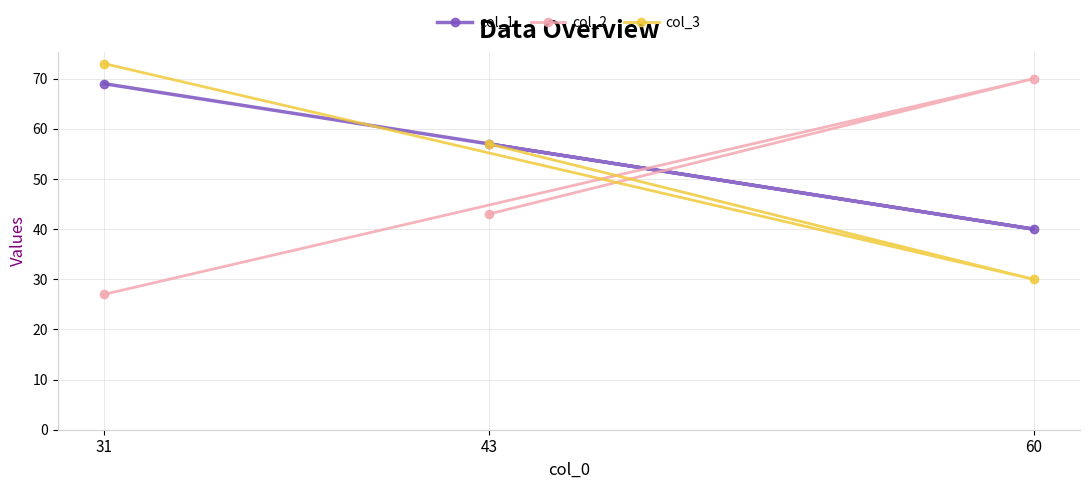

True or false: col_2 has a value of 70 at 60.

True